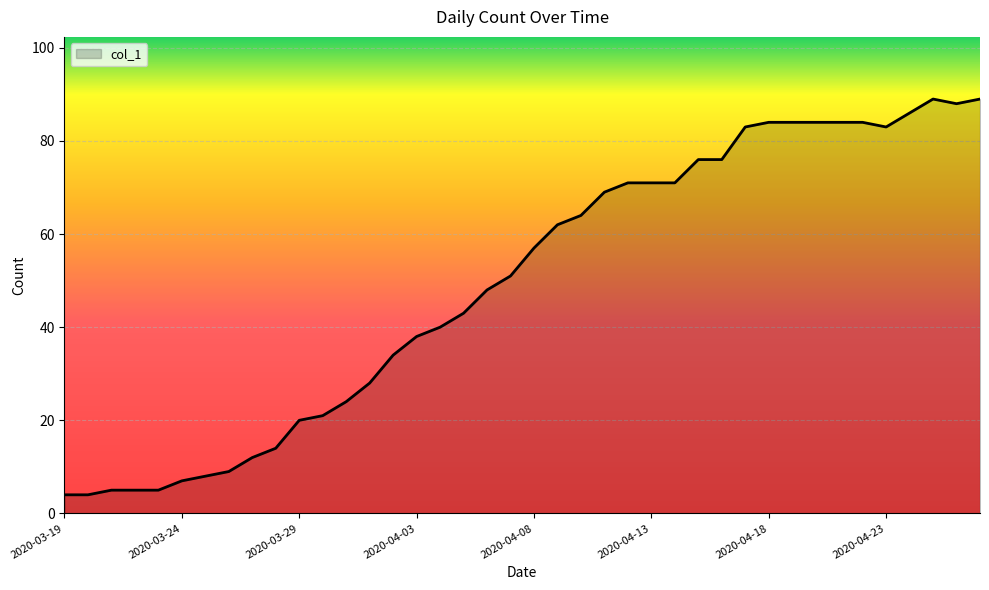

What is the difference between the maximum and minimum values?

85